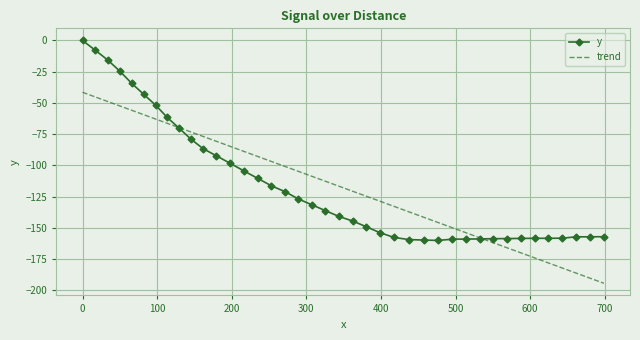

Which series has the largest range (max minus min)?

y